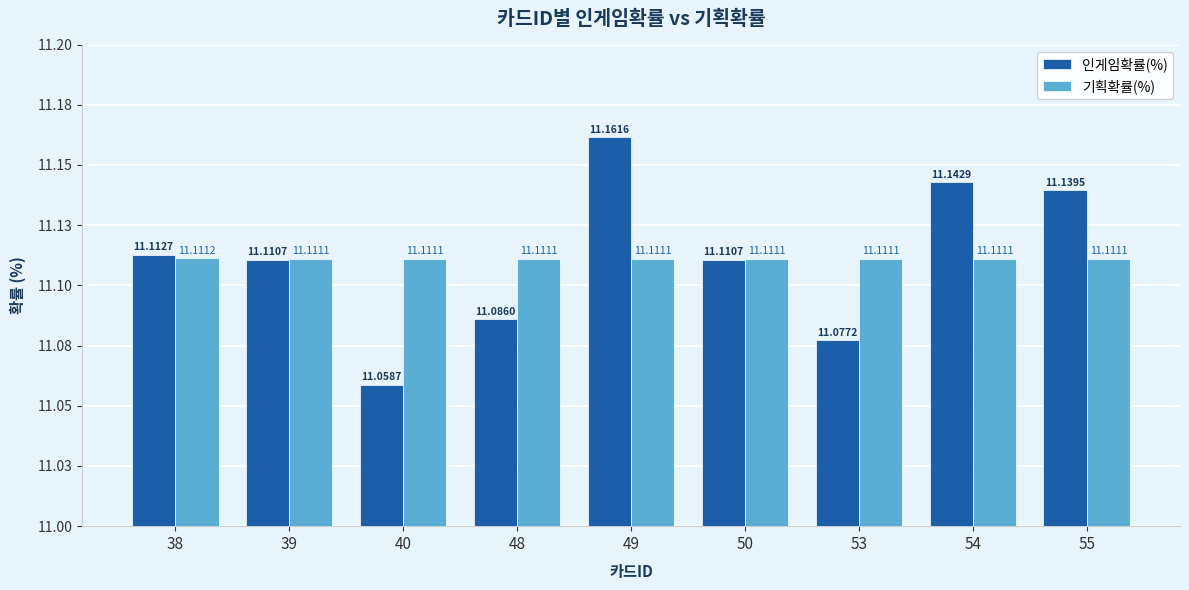

What is the difference between the maximum and minimum values in the 인게임확률(%) series?

0.1